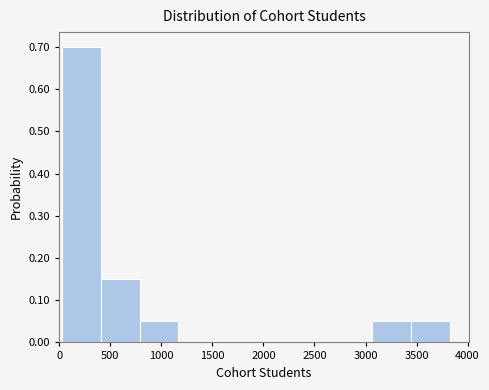

Over which range of the x-axis is the bar tallest?

50 to 400